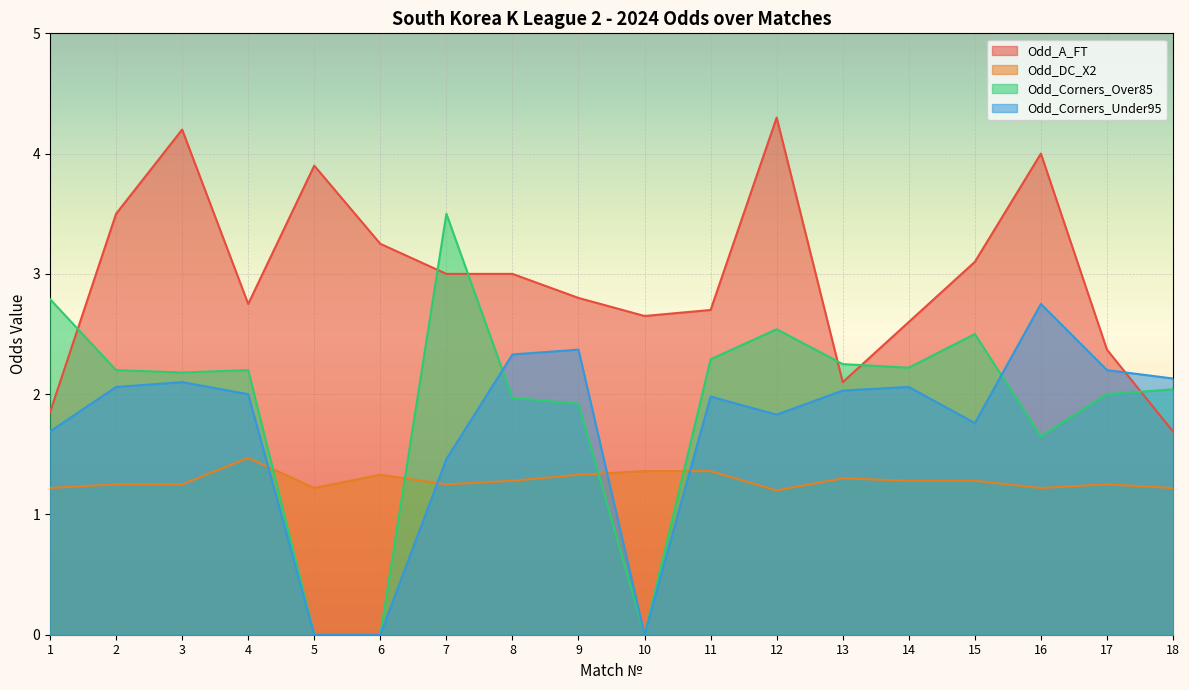

Which has a higher value, 7 or 1?

7